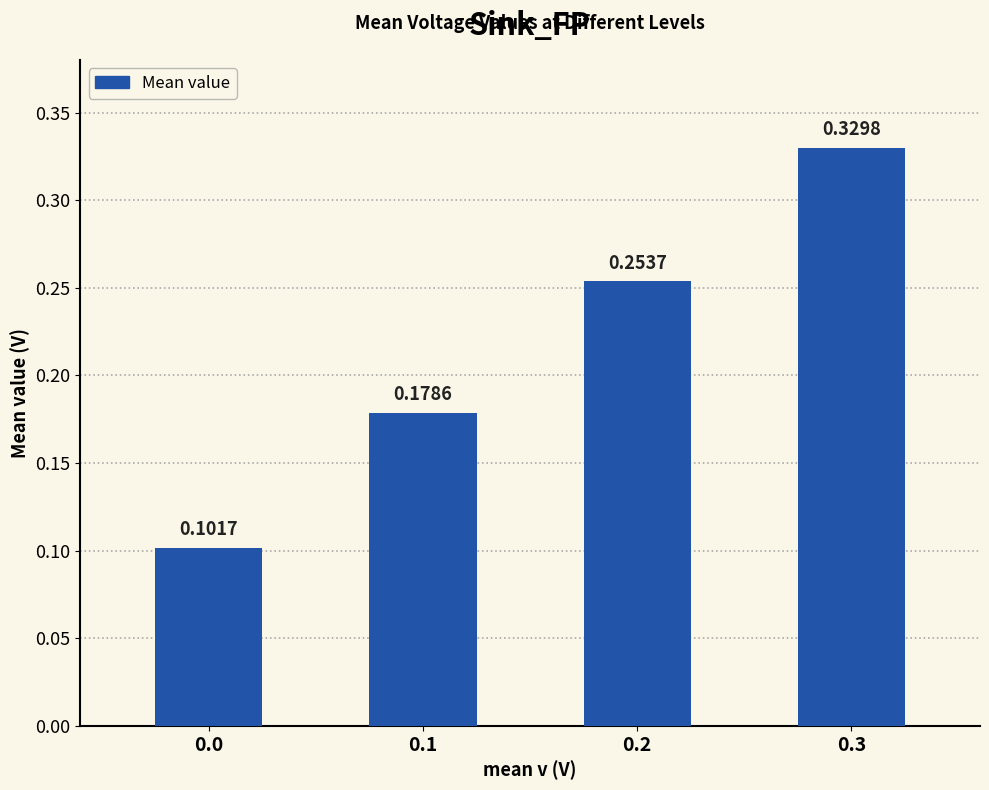

List the labels in order of value, largest first.

0.3, 0.2, 0.1, 0.0